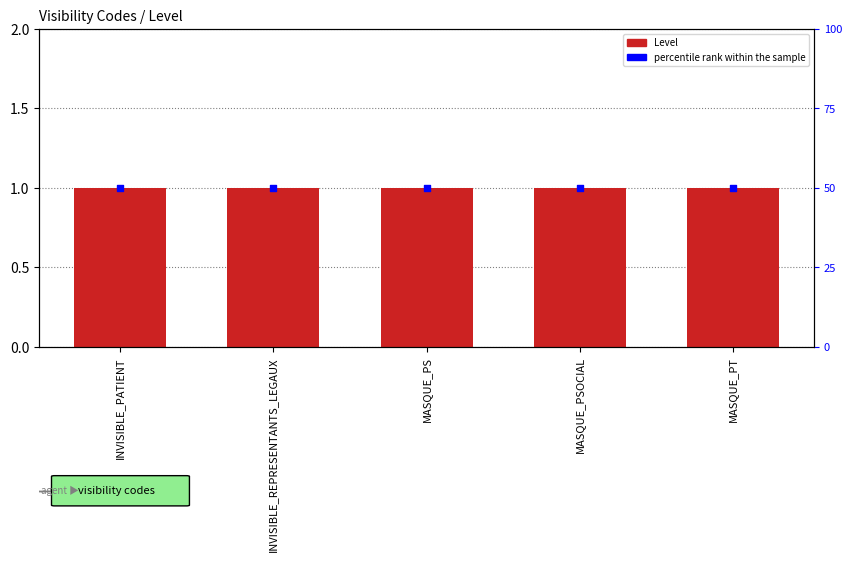

Which series reaches the maximum Y coordinate?

percentile rank within the sample